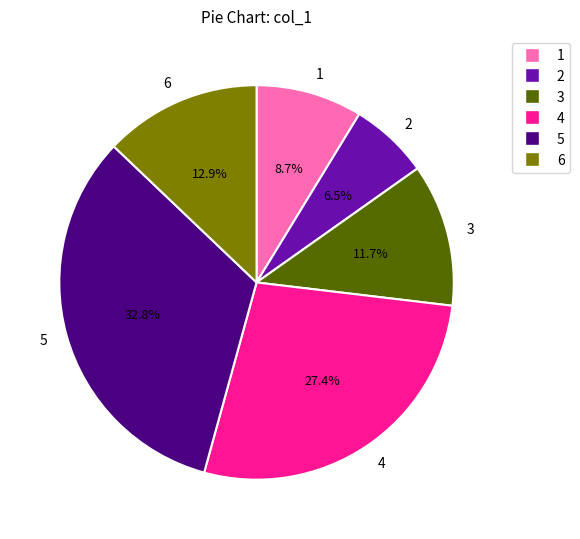

Combined, do 3 and 1 account for over 50%?

No